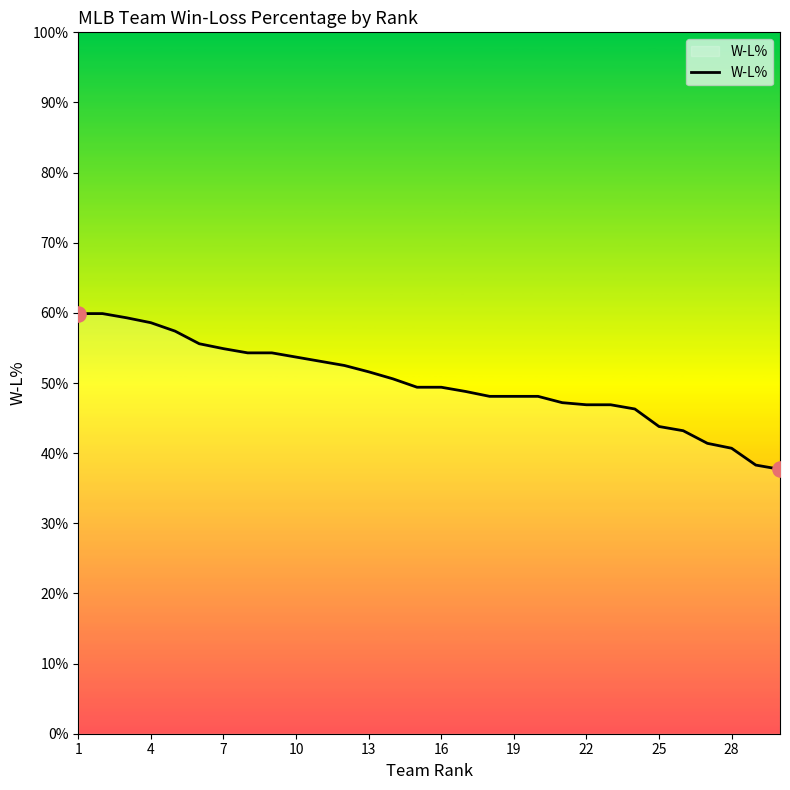

Does the chart have visible grid lines?

No